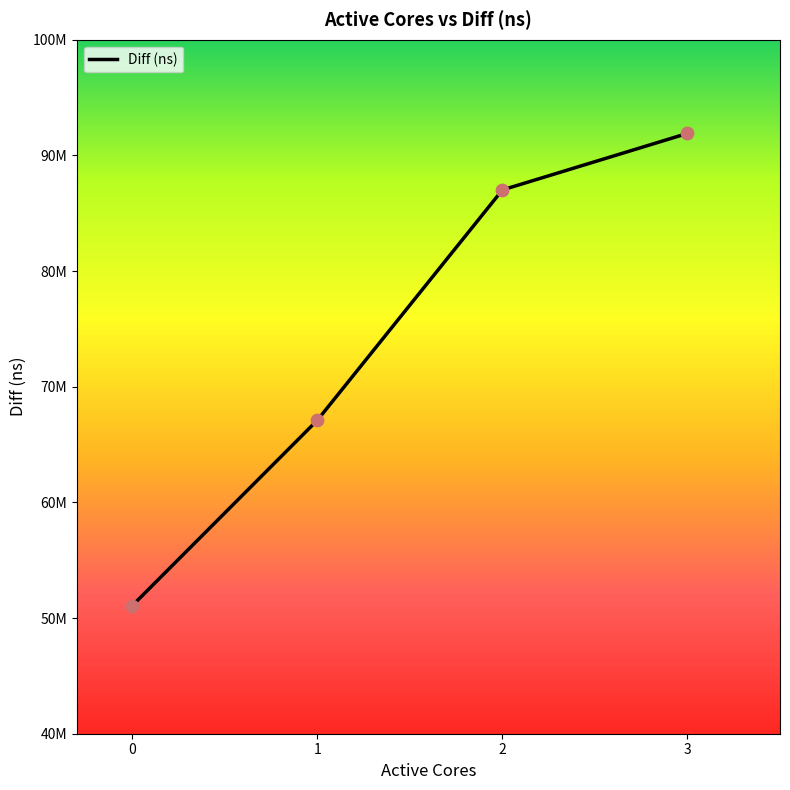

Between 2 and 0, which is larger?

2